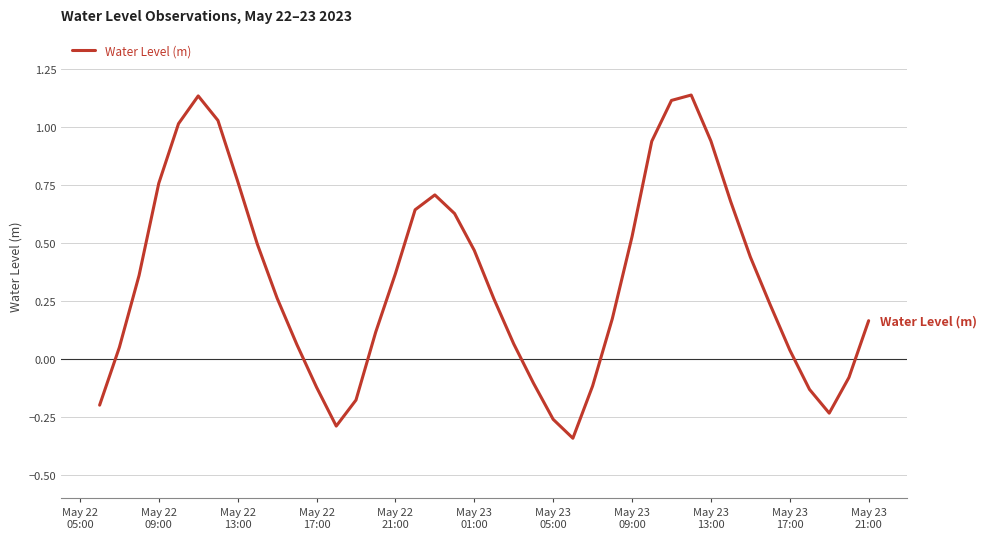

How many lines are shown in the chart?

1